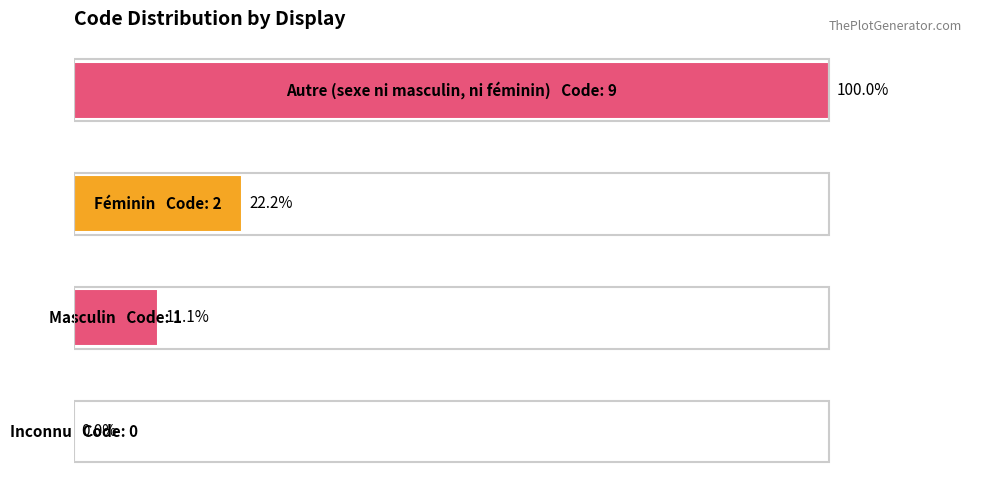

What is the sum of all values?

133.3